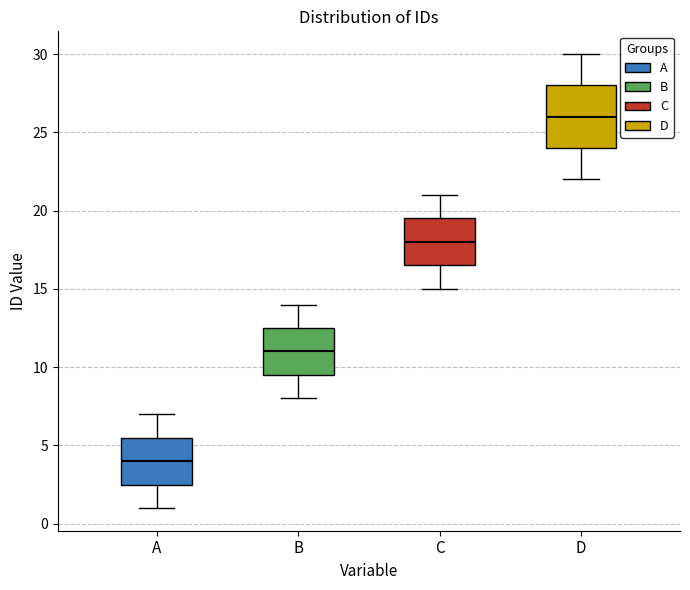

Which box has the lowest median line?

A